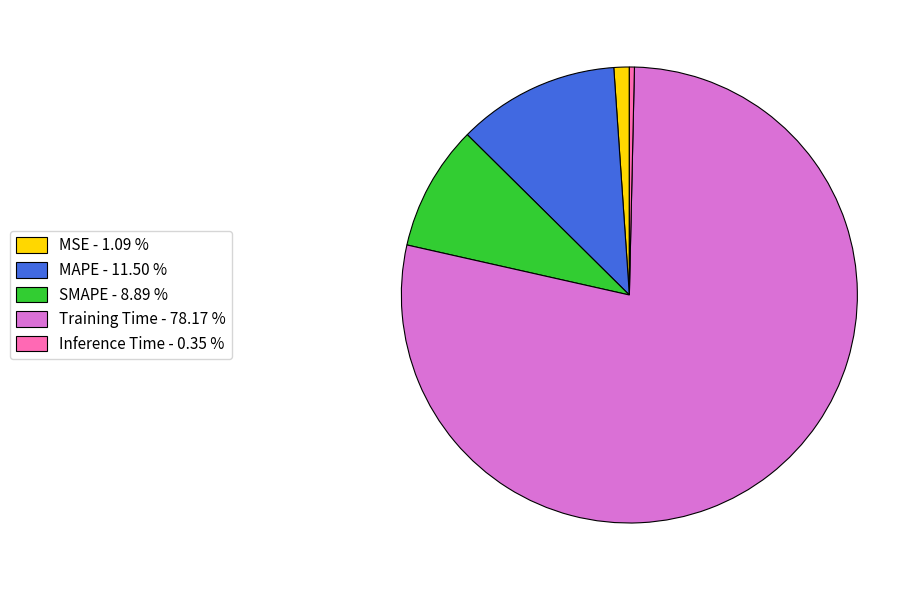

Which slice represents more than half of the pie?

Training Time